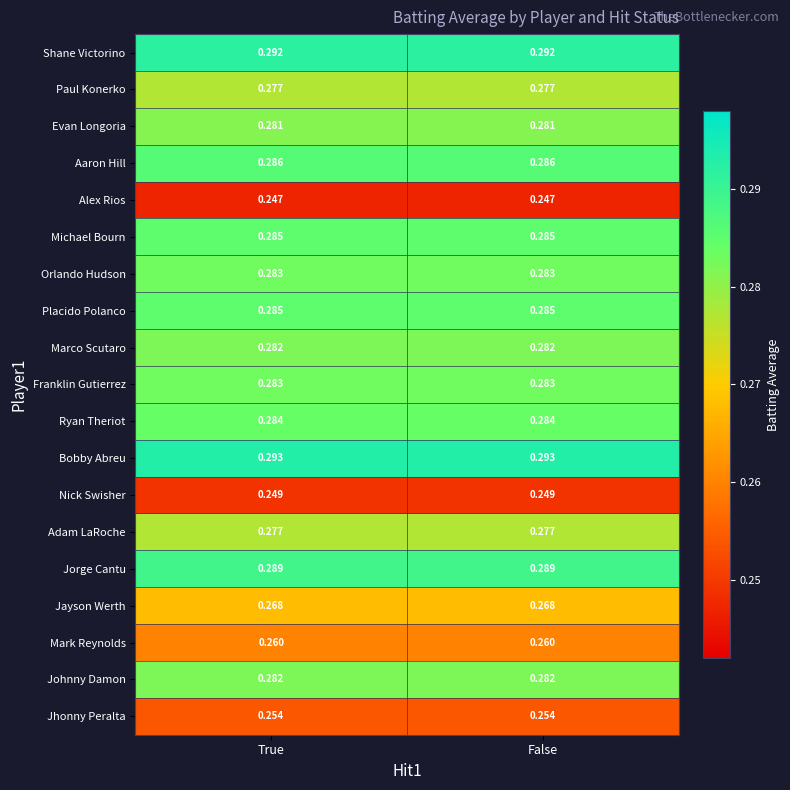

Which series has the largest total across all categories?

Bobby Abreu